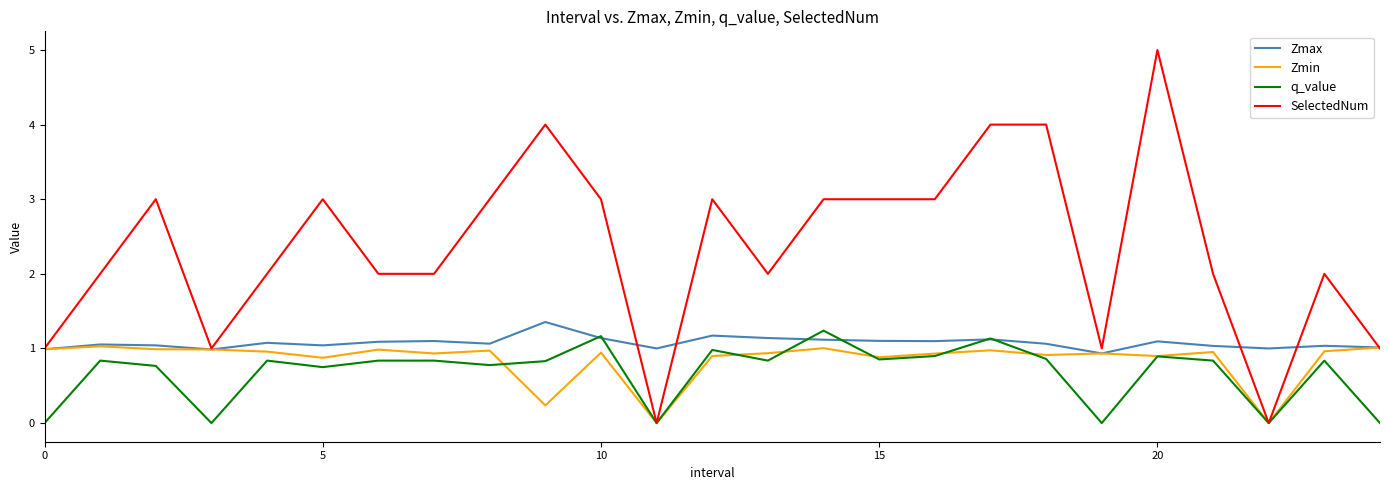

What is the highest value of the Zmax series?

1.4